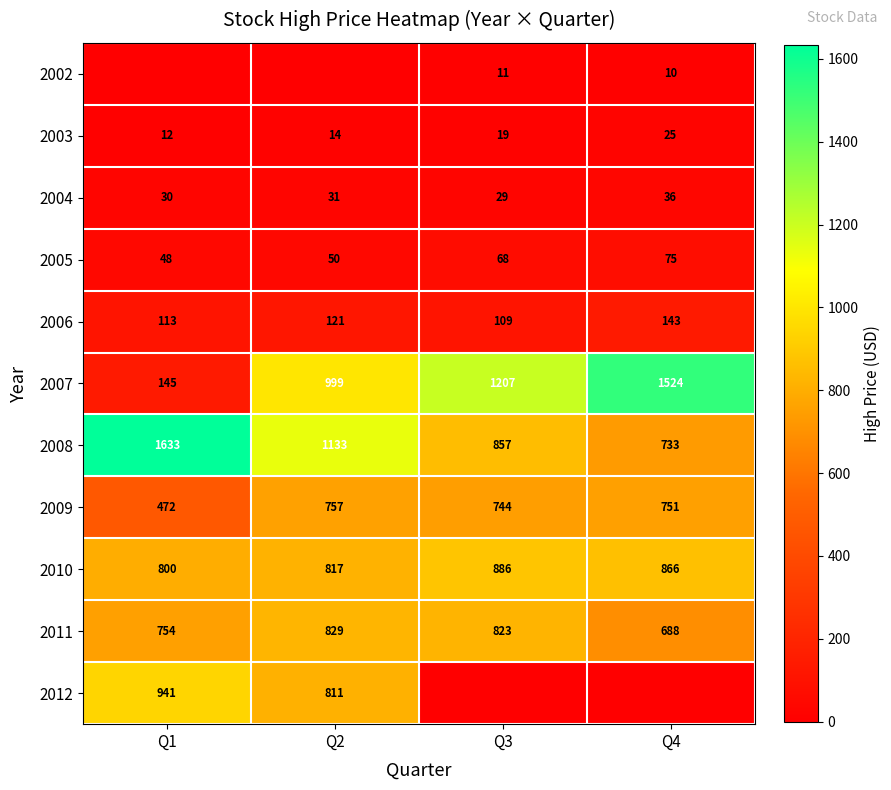

Rank the categories by 2008 value from lowest to highest.

Q4, Q3, Q2, Q1